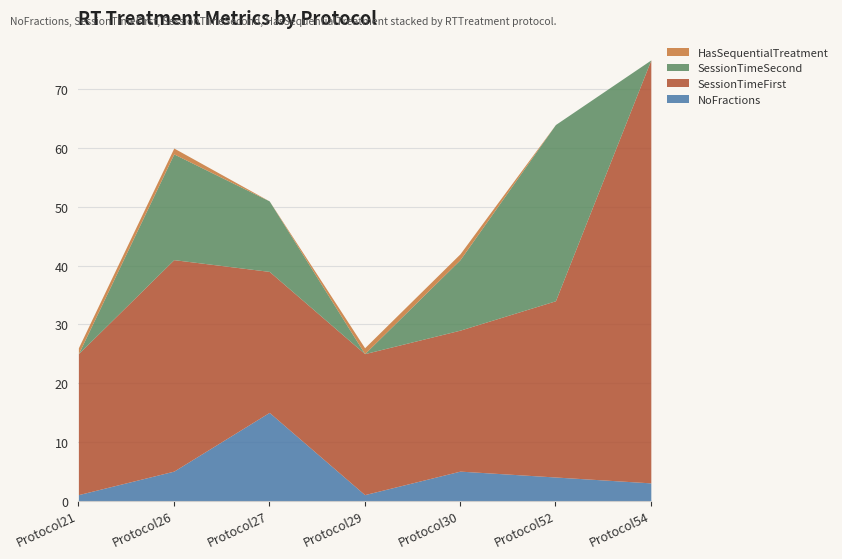

How many data points in NoFractions are above 4?

3